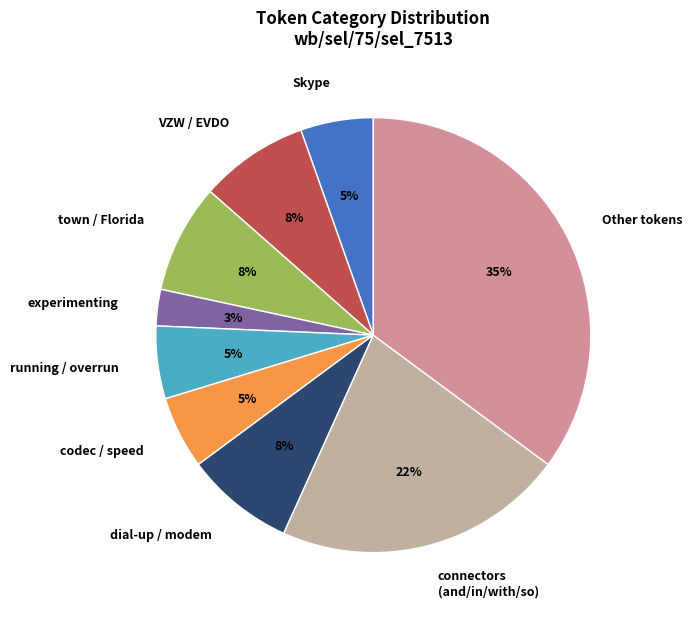

Is it true that VZW / EVDO is 8% of the pie?

True